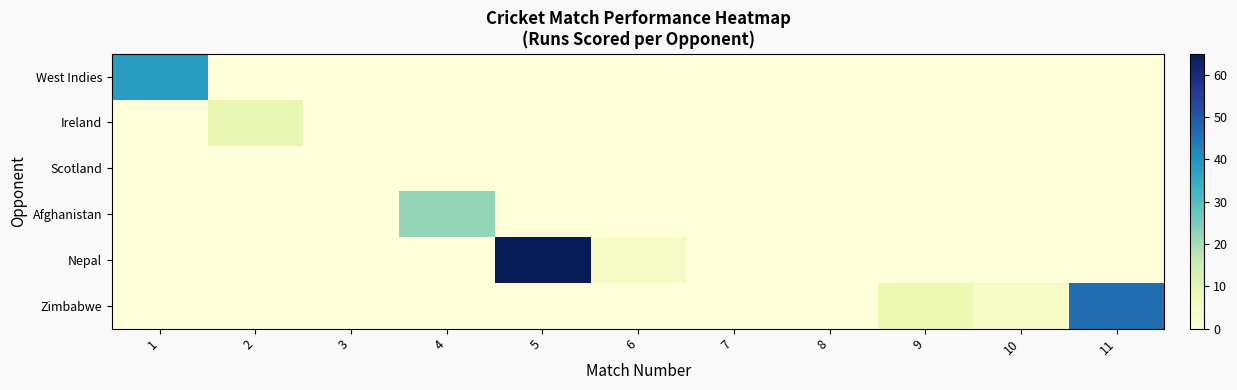

Which series has the largest total across all categories?

Nepal